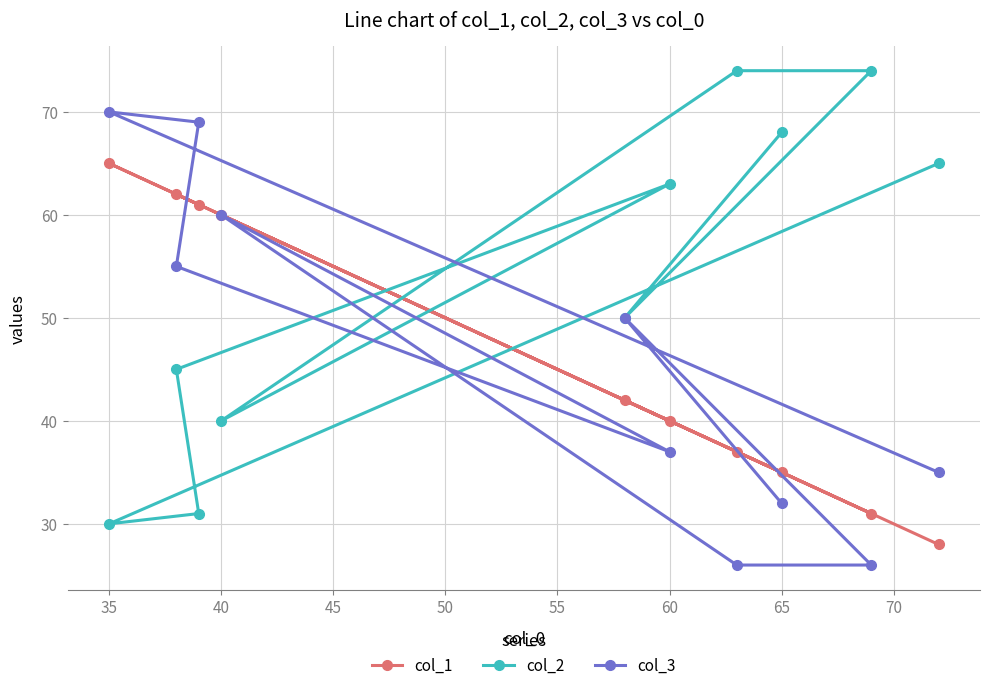

Read the col_2 value at 40.

40